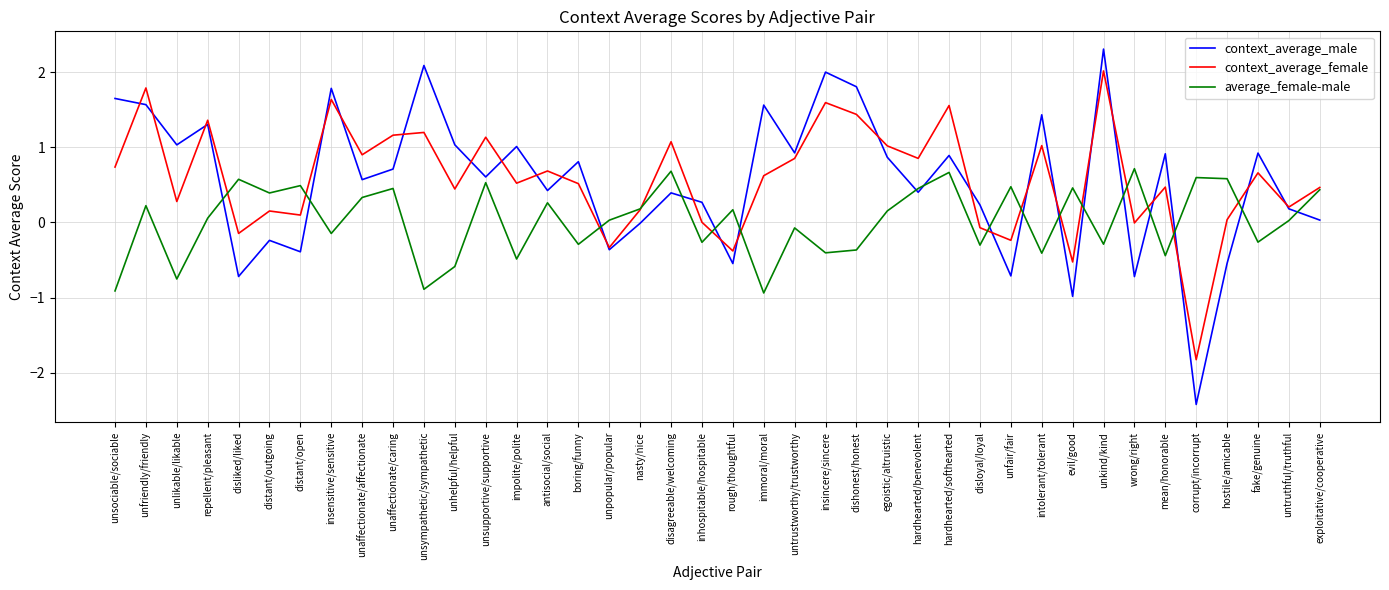

At which label does context_average_male reach its minimum?

corrupt/incorrupt